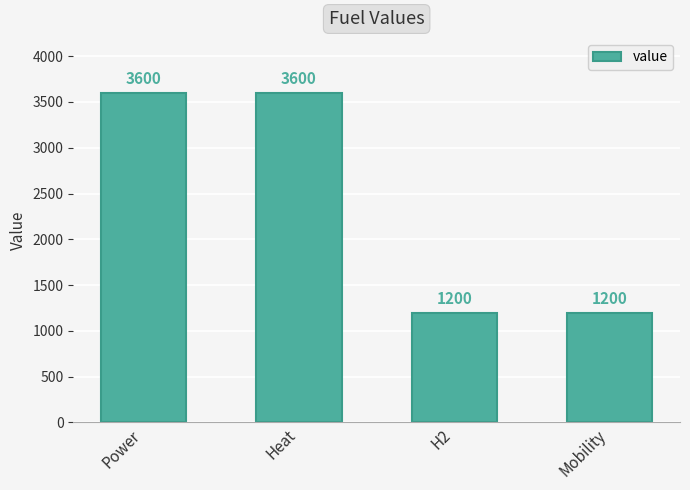

Between Heat and Mobility, which is larger?

Heat